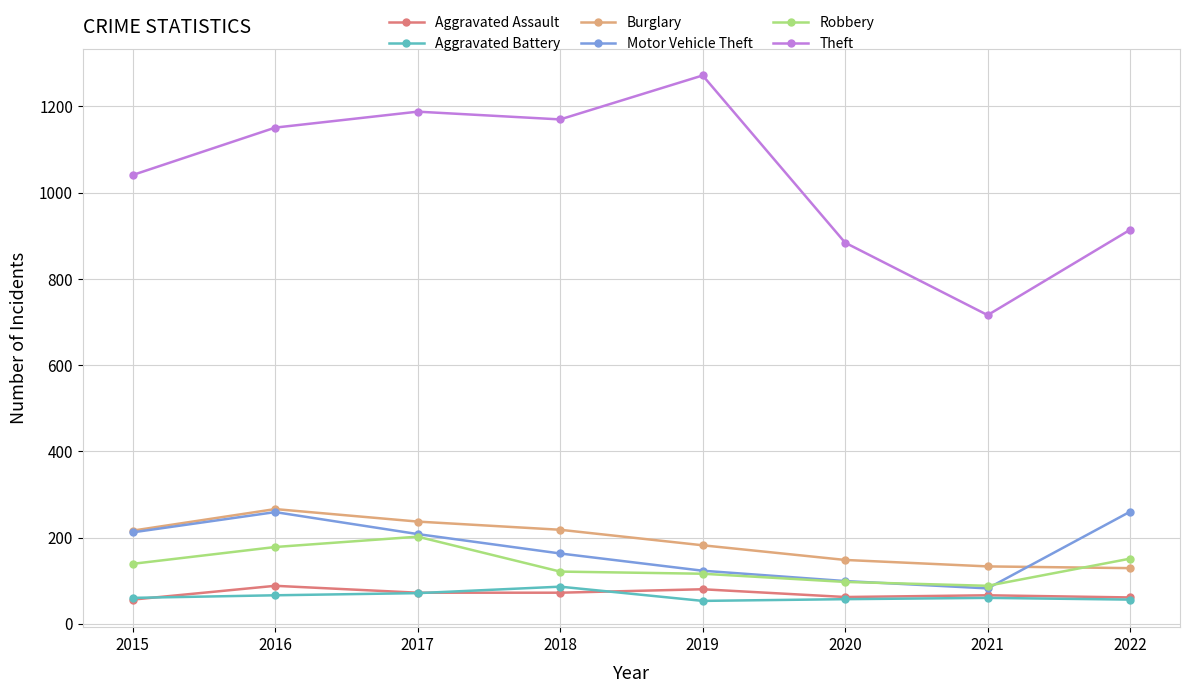

What is the difference between the highest and lowest values at 2016?

1085